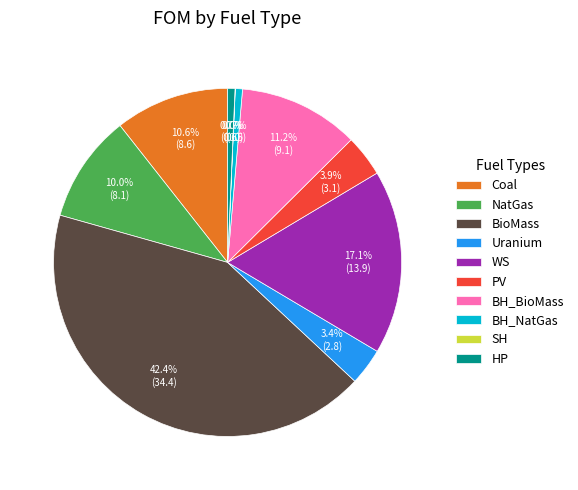

Approximately how many times larger is the value at BioMass compared to Coal?

4.0